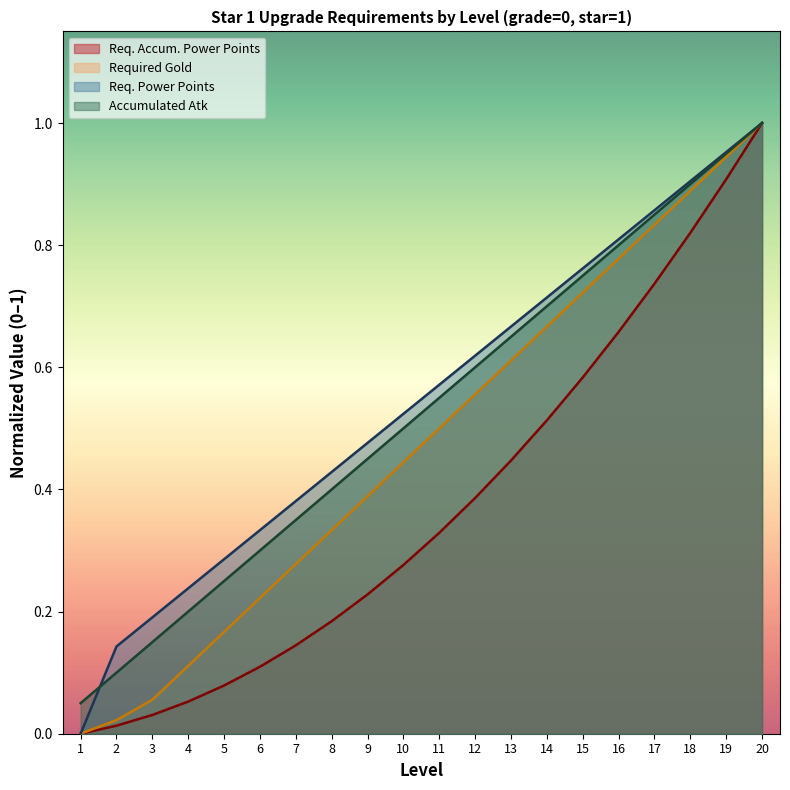

True or false: accumulatedAtk has a value of 0.9 at 18.

True